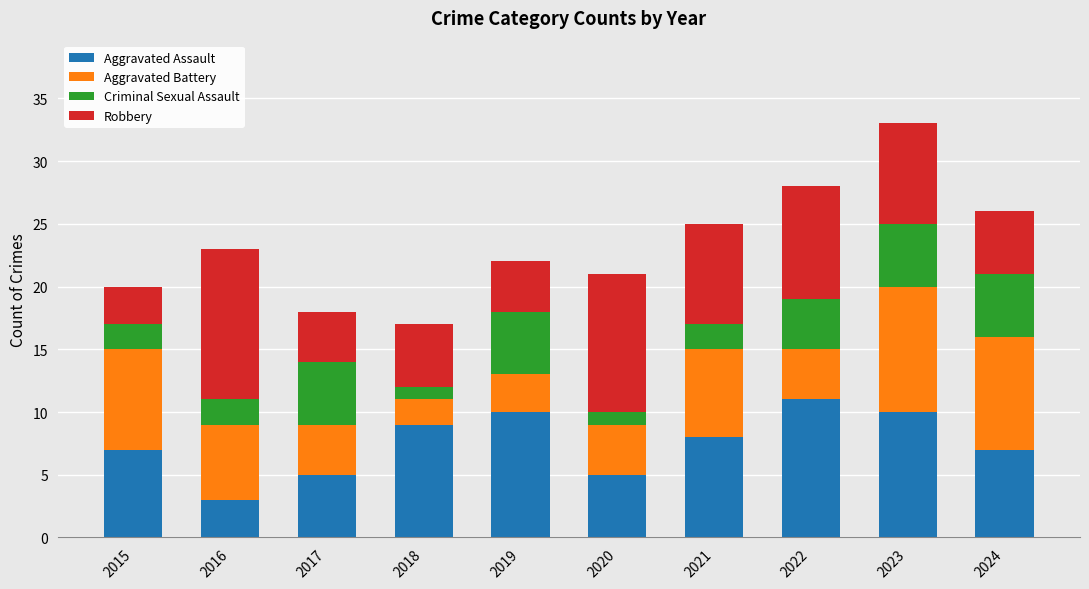

At which category is the sum across all series the highest?

2023